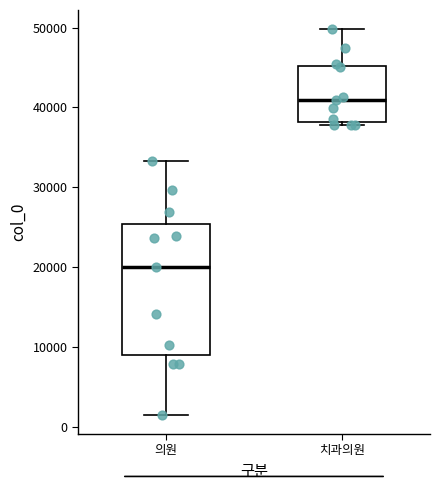

Reading left to right, read every box against the y-axis: the position of its median line, the range the box covers, and the ends of its whiskers. The values are not printed on the chart, so give them approximately, as read against the axis.

의원: median 20000, box 9000 to 25000, whiskers 2000 to 33000
치과의원: median 41000, box 38000 to 45000, whiskers 38000 (just below the box's lower edge) to 50000